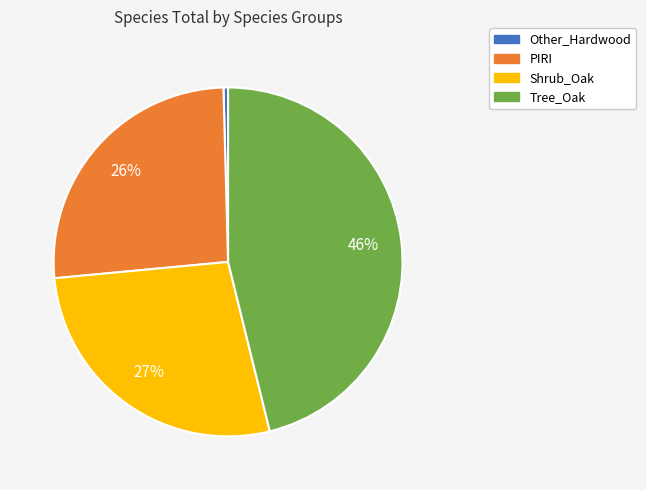

How many segments does this pie chart have?

4